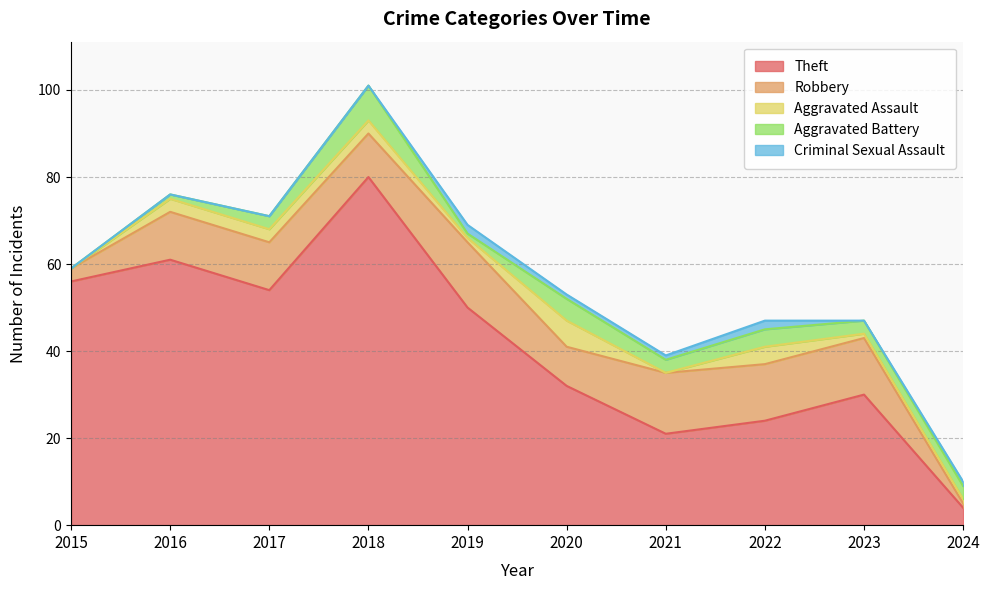

Is the value of Criminal Sexual Assault at 2019 greater than the value of Robbery at 2016?

No